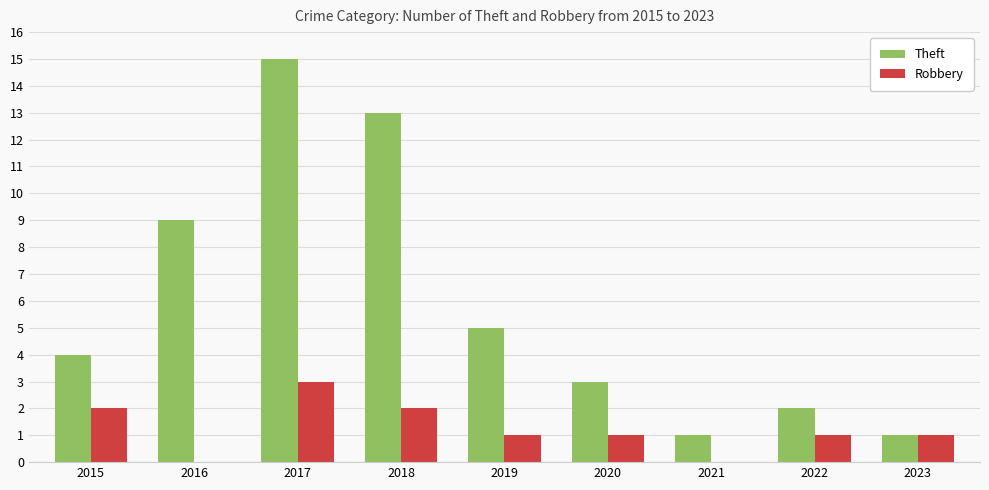

The Robbery series shows 0 at 2019. True or false?

False